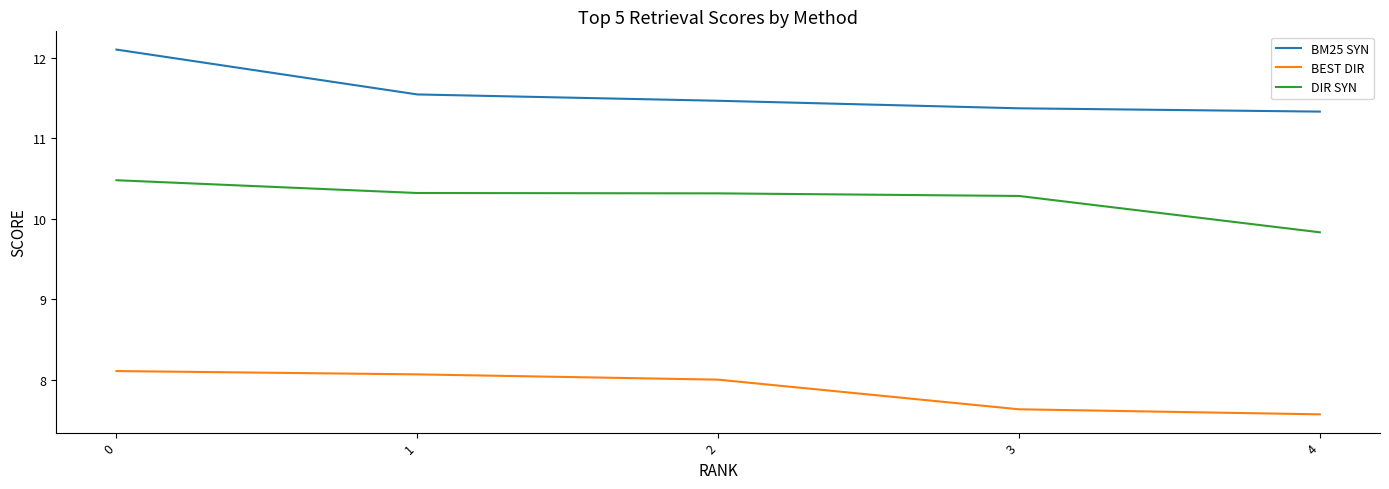

What is the spread (max minus min) of values at 1?

3.5